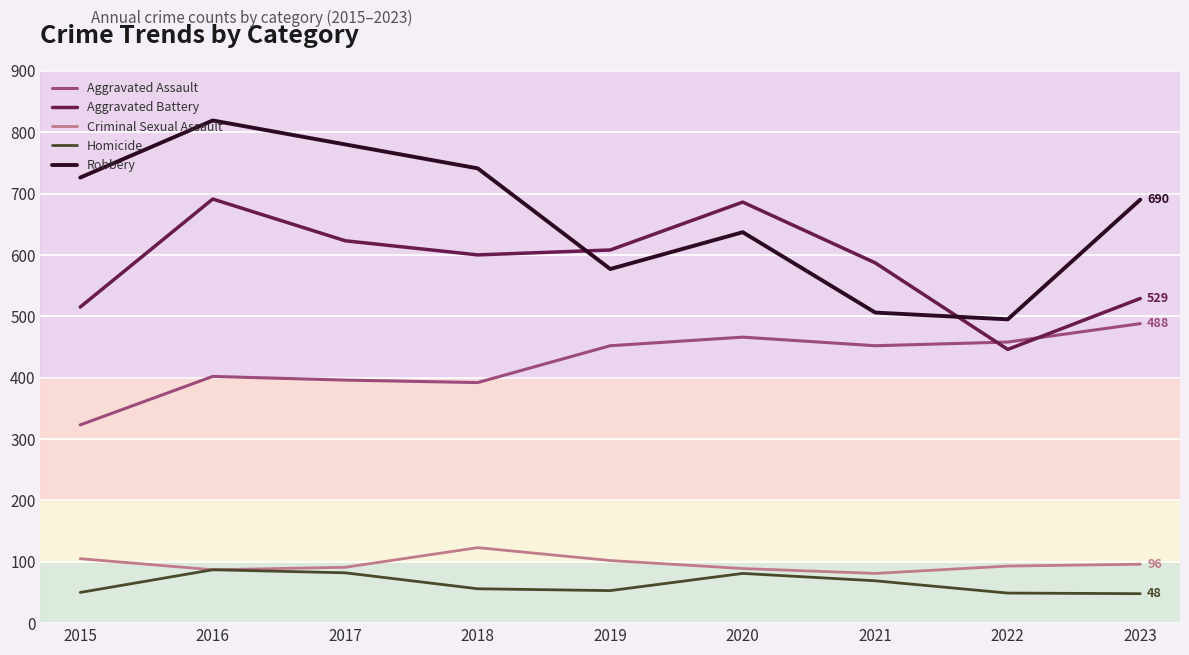

True or false: Aggravated Assault and Robbery intersect in this chart.

False